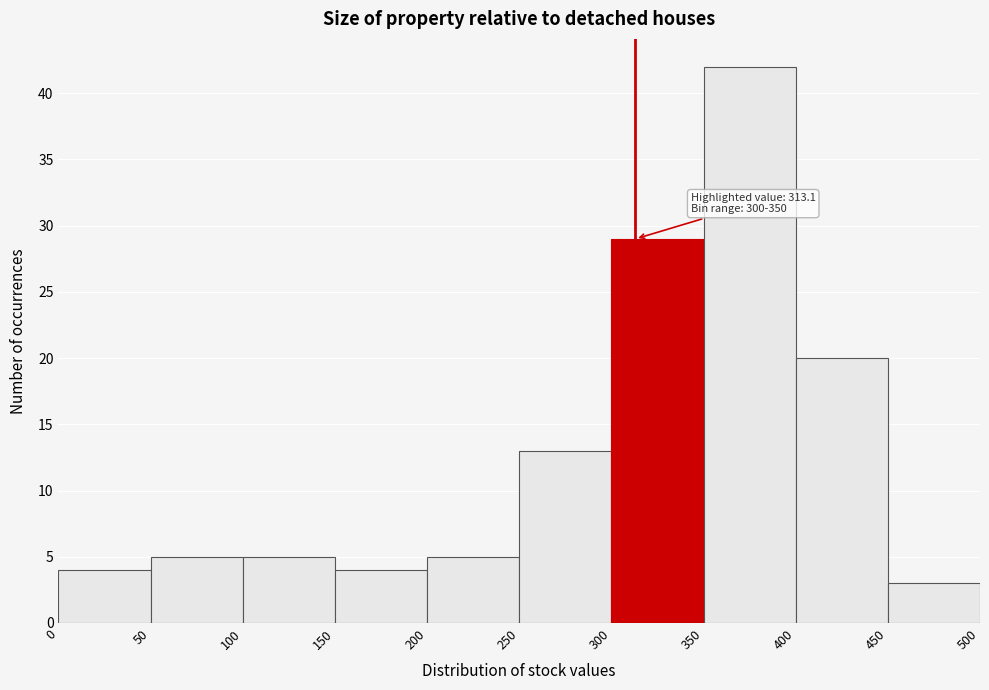

Which range on the x-axis has the tallest bar?

350 to 400